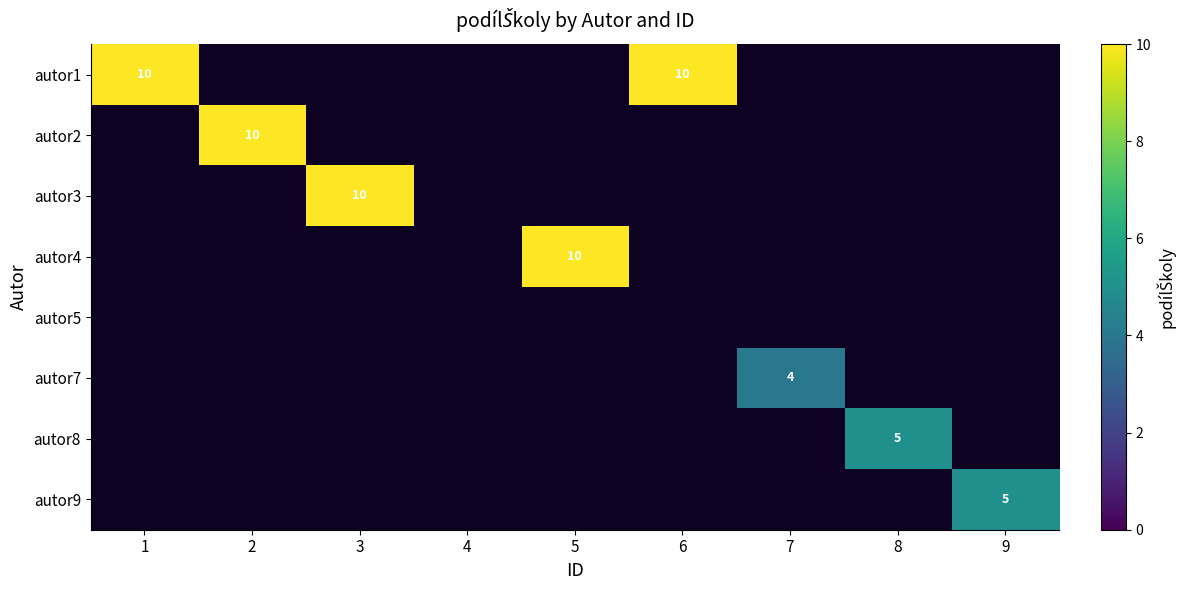

True or false: autor9 has a value of 7 at 9.

False